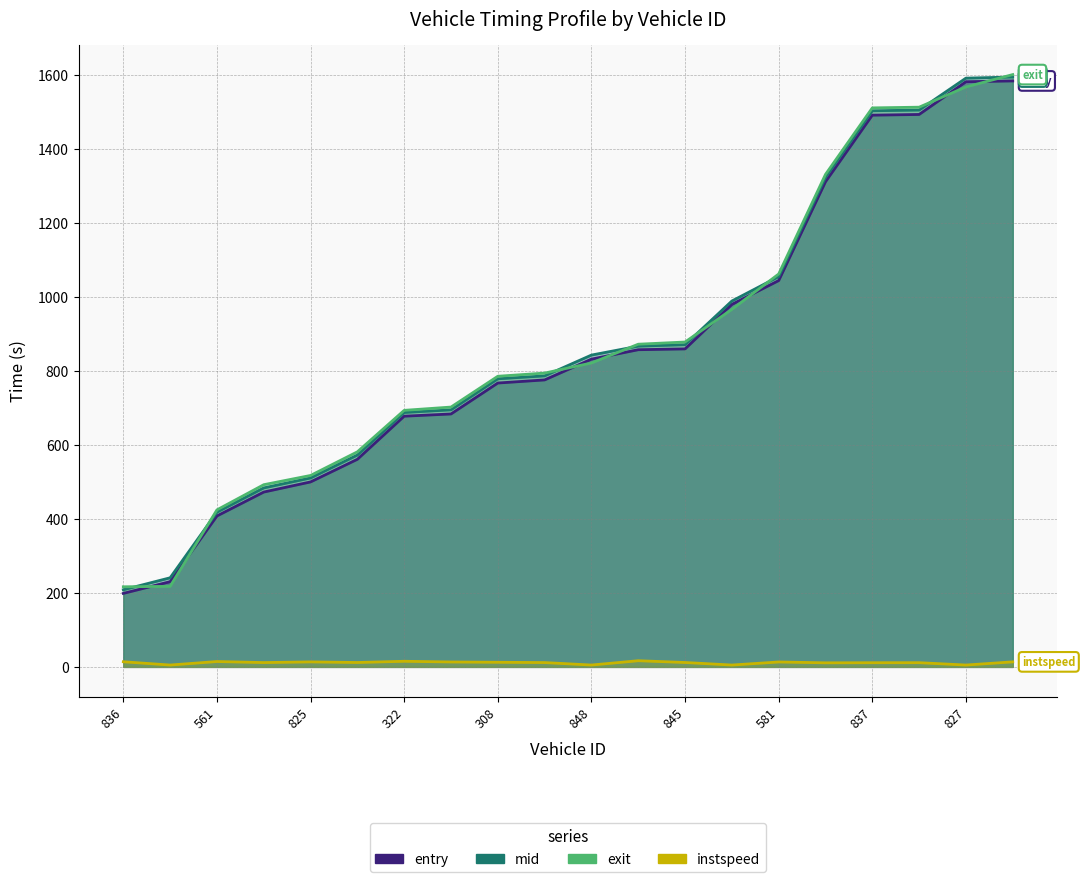

The exit series shows 786.1 at 308. True or false?

True